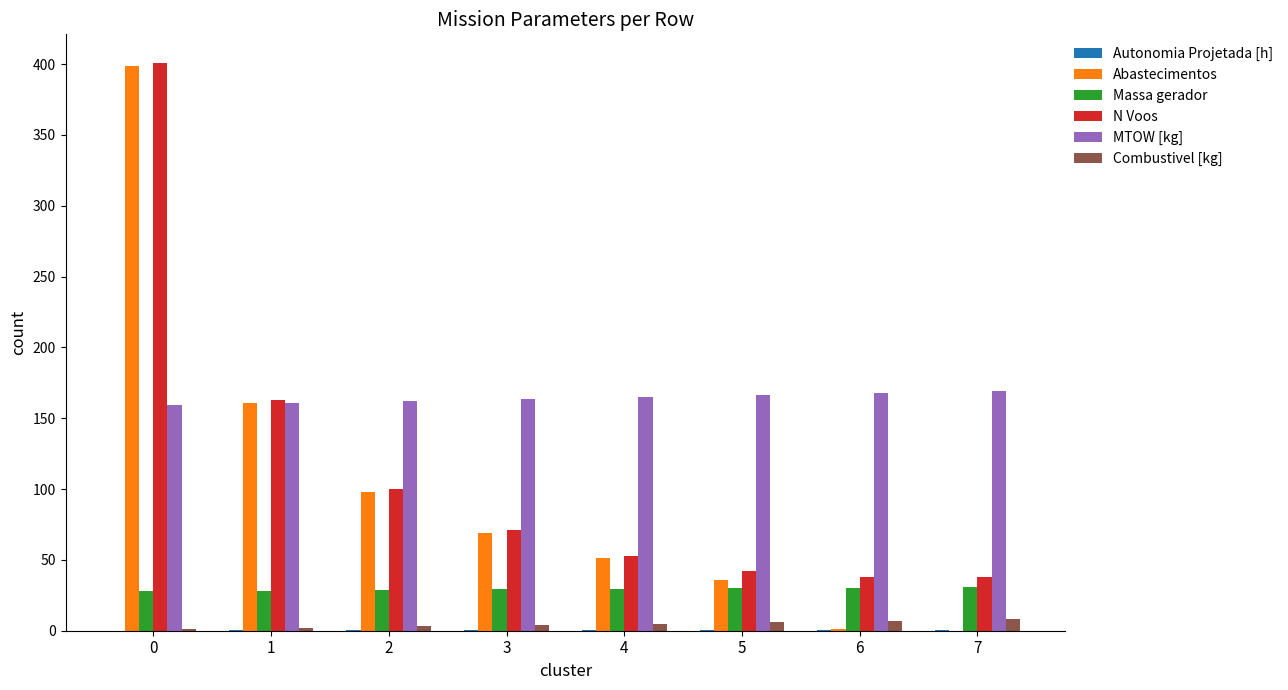

What is the sum of all Combustivel [kg] values?

36.0